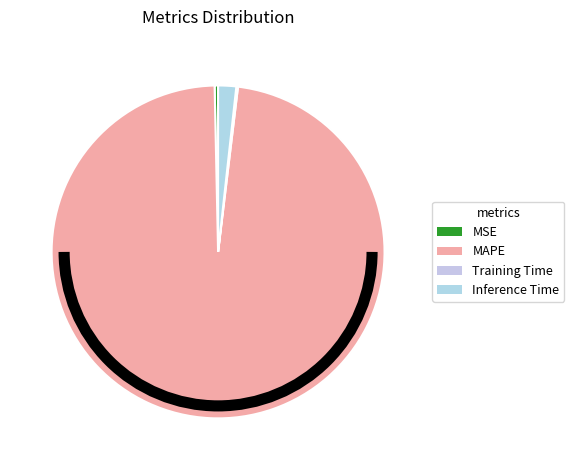

Does any single category account for the majority?

Yes